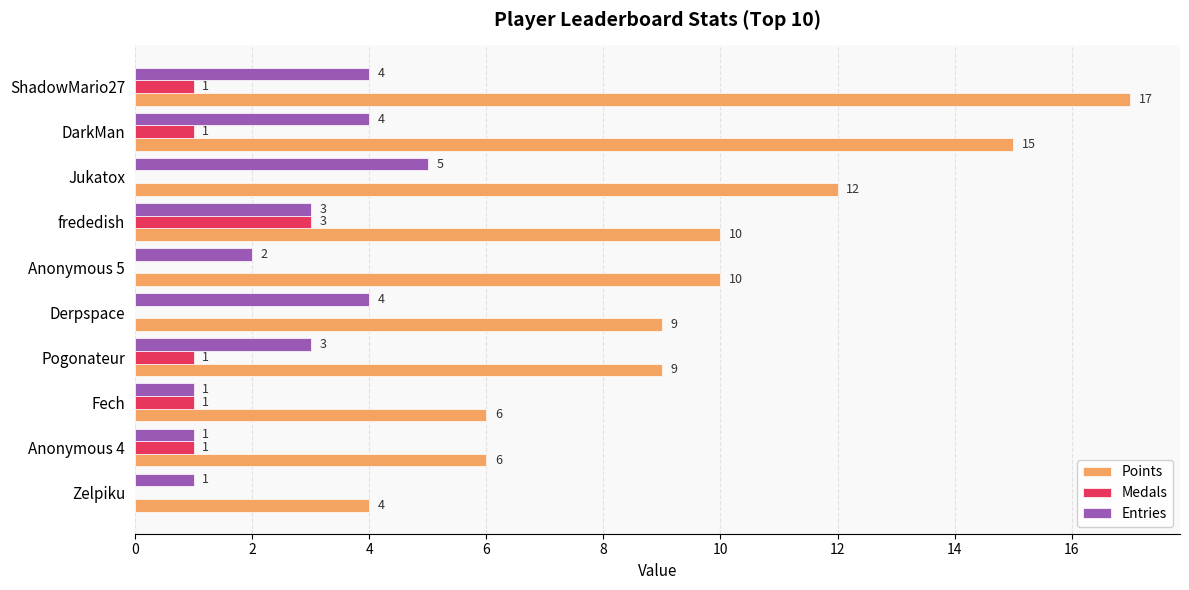

Is it true that Medals equals 0 at Jukatox?

True